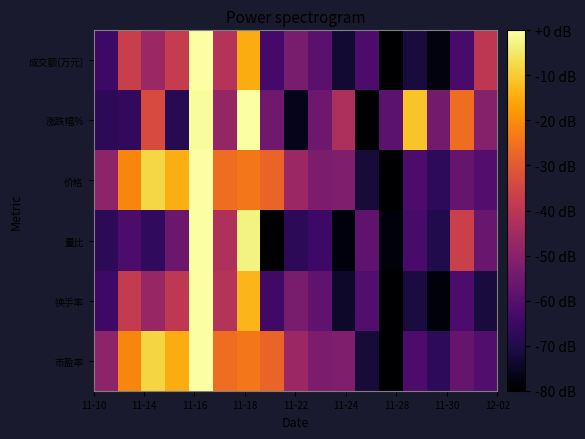

Which series has the widest spread of values?

成交额(万元)